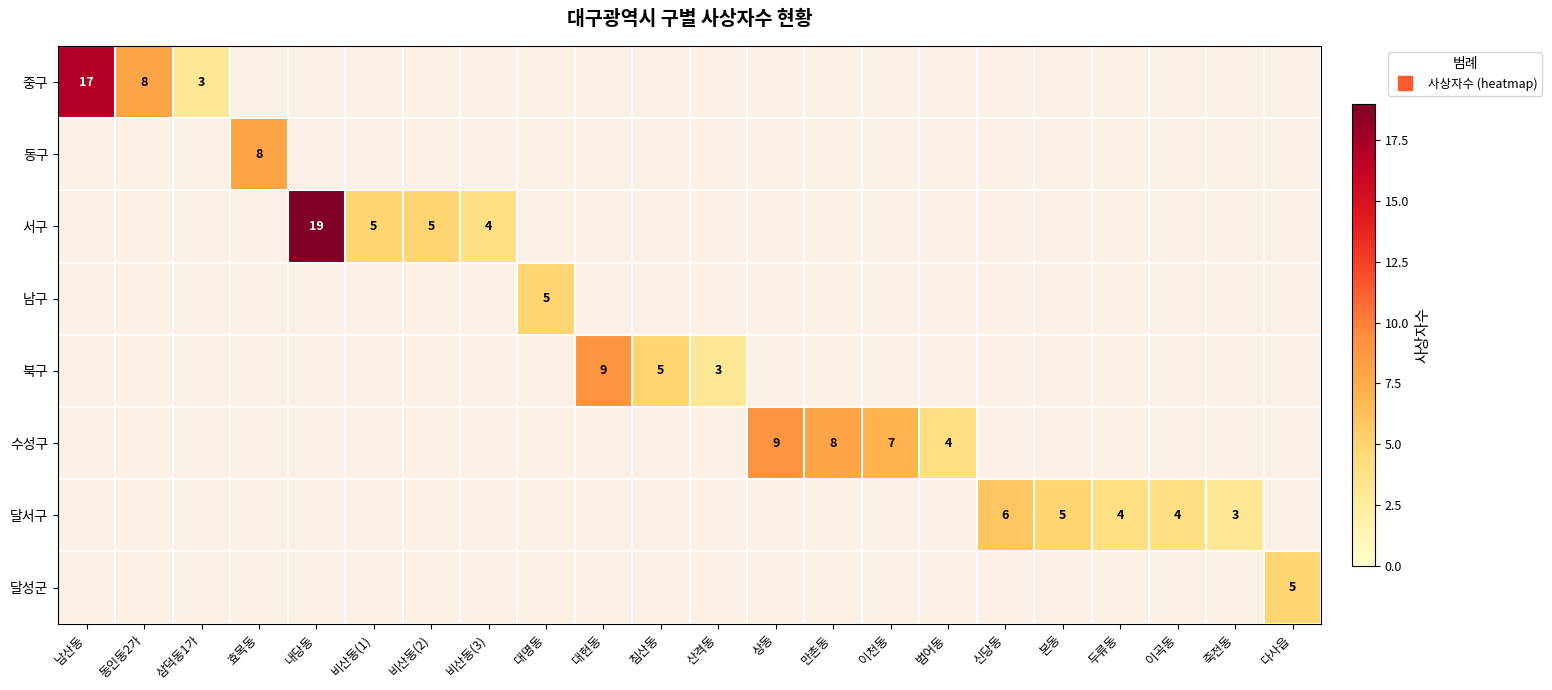

Rank the series by their maximum value, from lowest to highest.

남구, 달성군, 달서구, 동구, 북구, 수성구, 중구, 서구